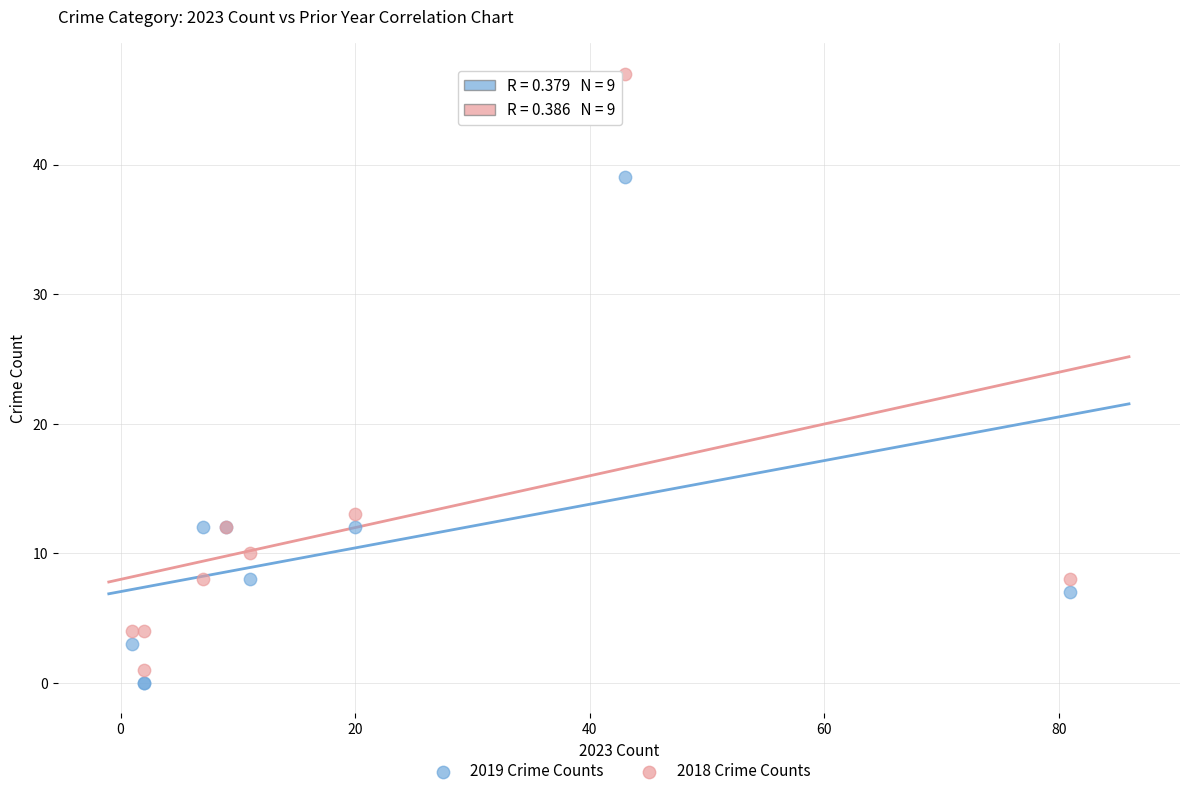

In the 2019 Crime Counts series, what Y value is closest to 19?

12